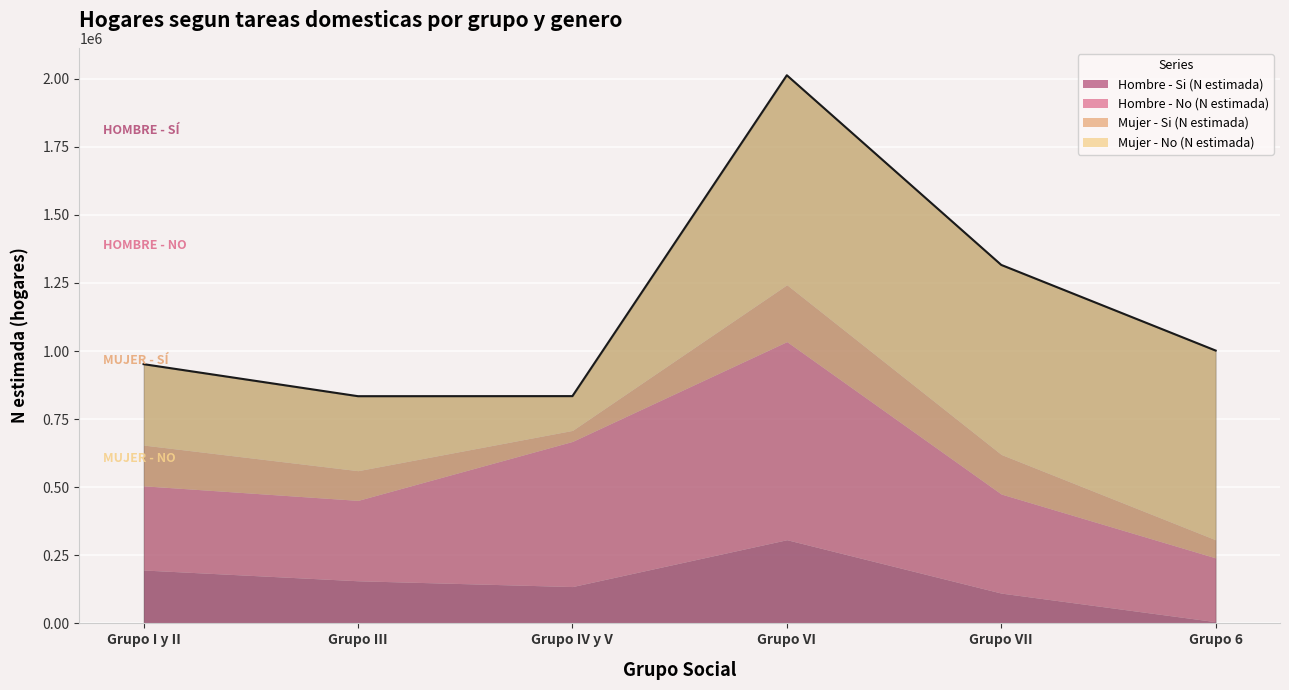

Between Grupo I y II and Grupo IV y V, which series saw the biggest shift?

Hombre - No (N estimada)